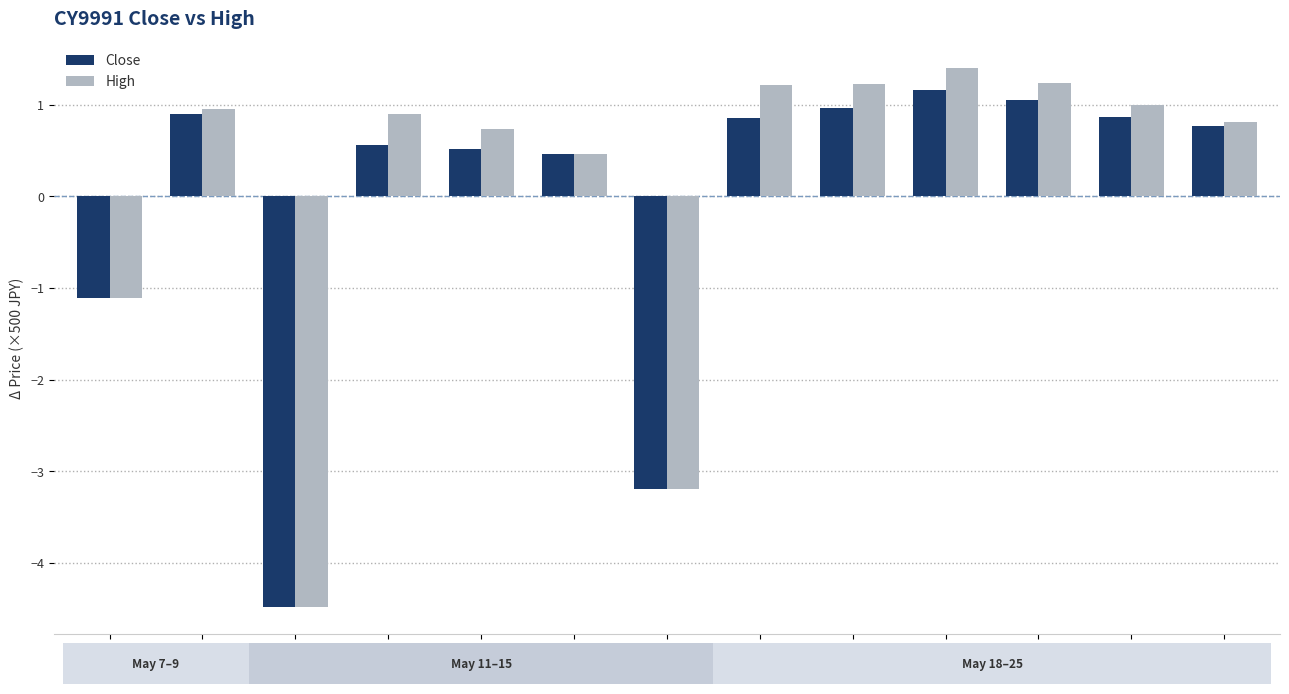

What are all the series names shown in the legend?

Close, High